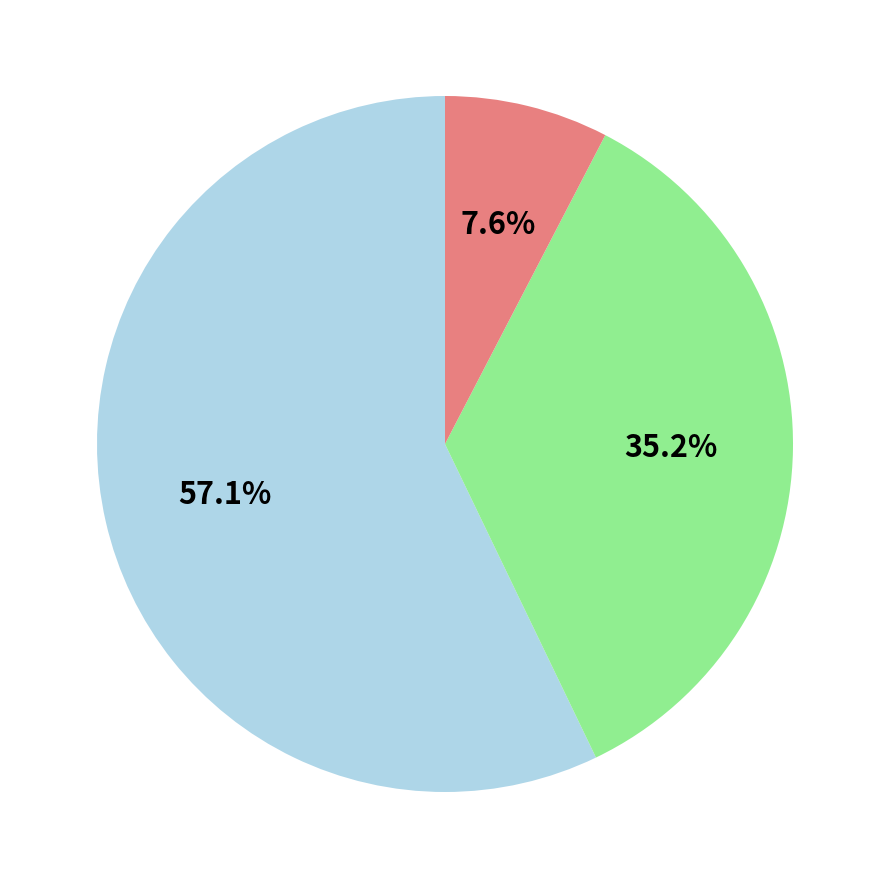

Does any single category account for the majority?

Yes